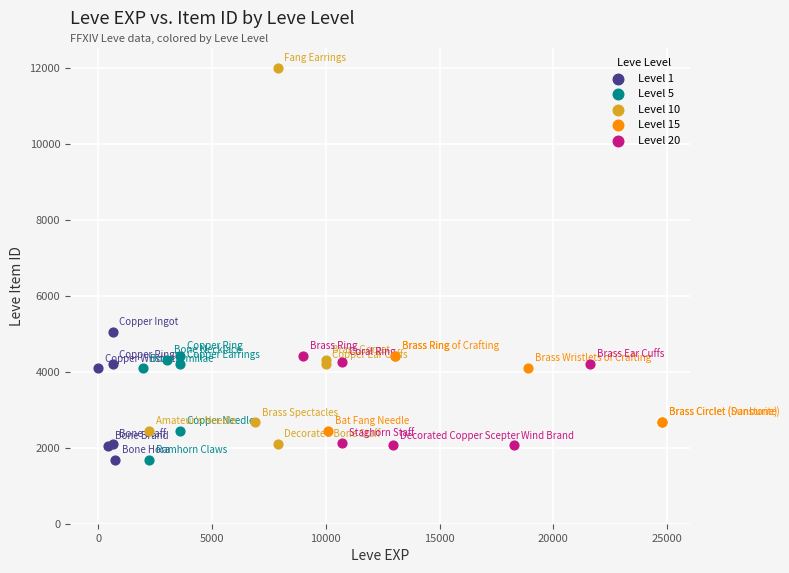

Which series has the widest spread of Y values?

Level 10